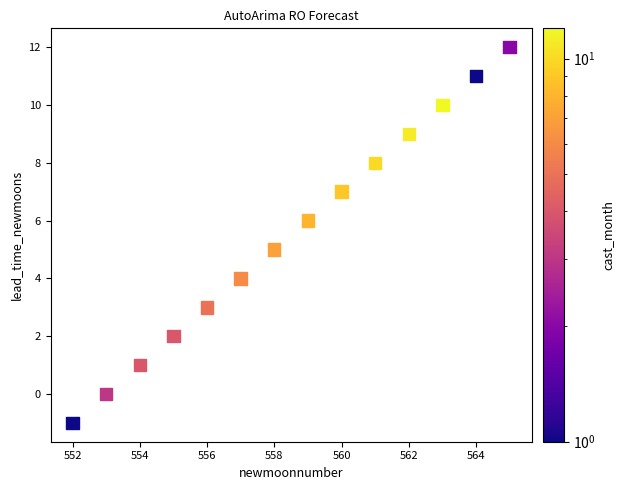

What is the range of X values (max minus min)?

13